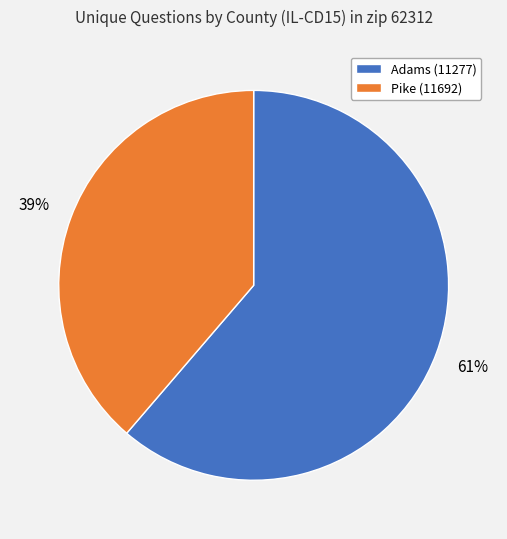

Count the number of slices in the pie.

2